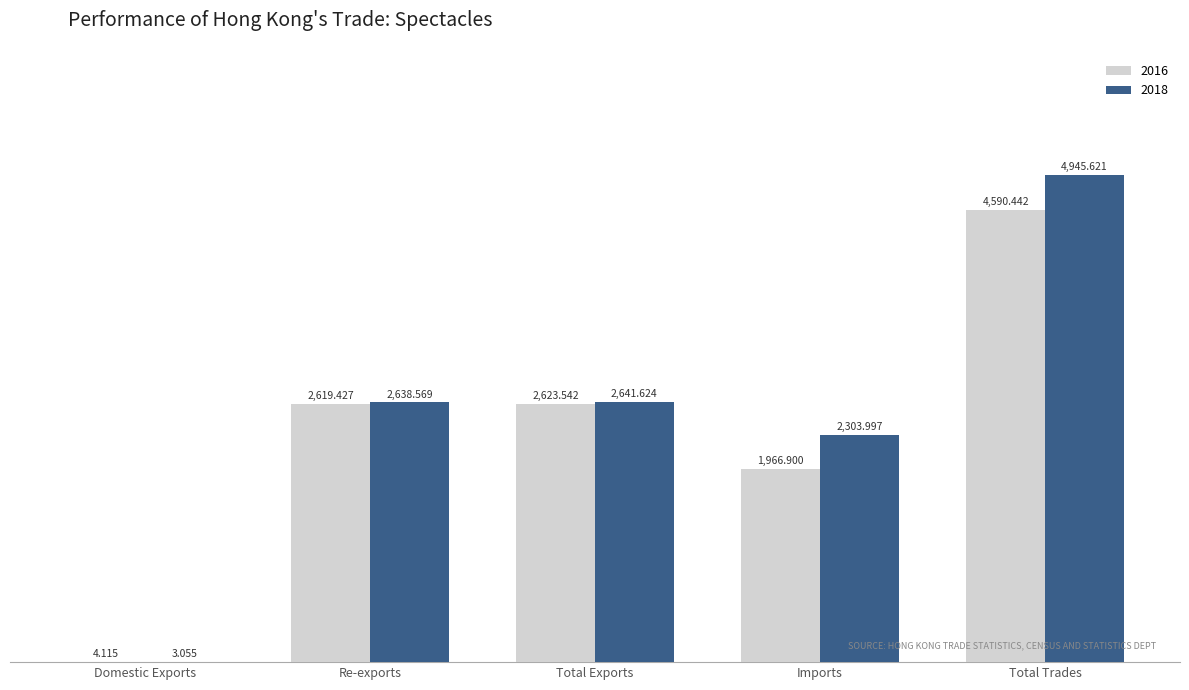

Which series changed the most between Domestic Exports and Total Trades?

2018